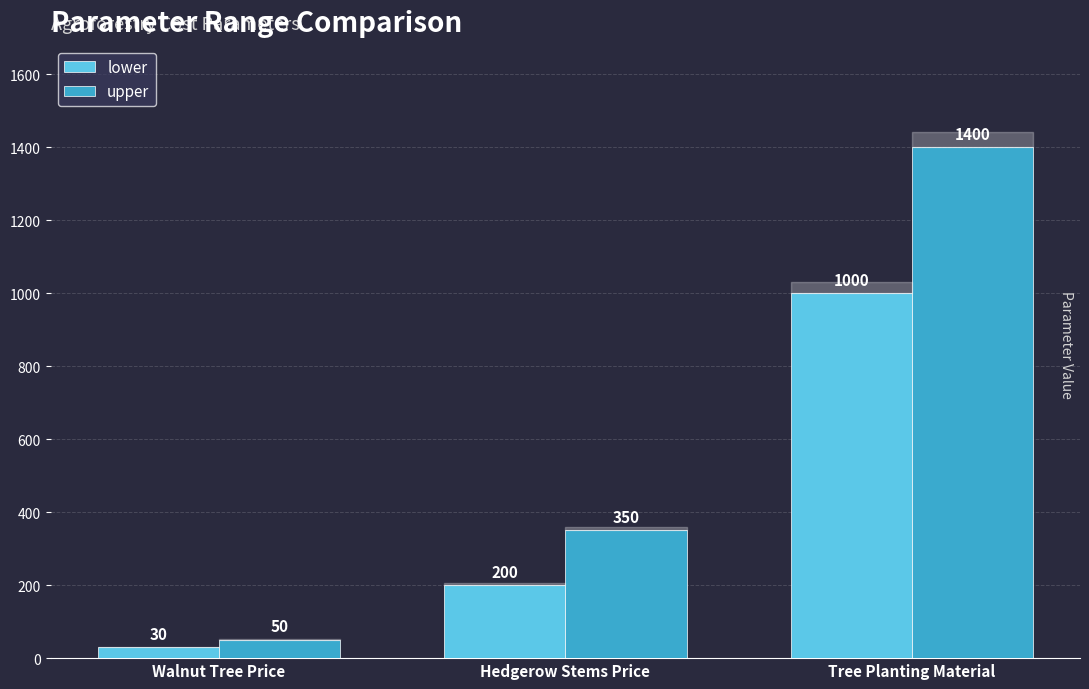

Which series has the largest range (max minus min)?

upper